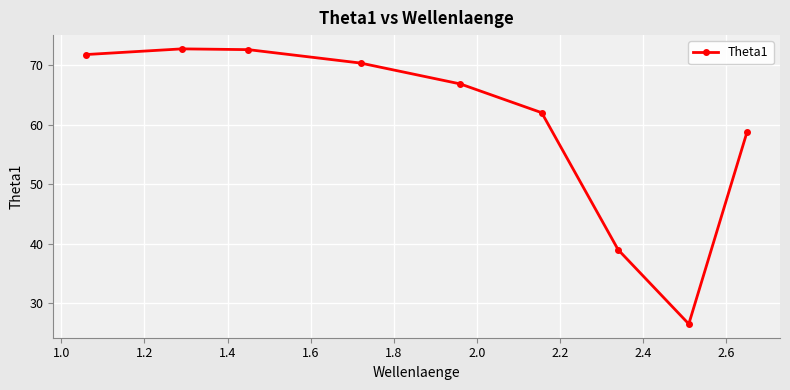

What is the sum of all values?

540.5